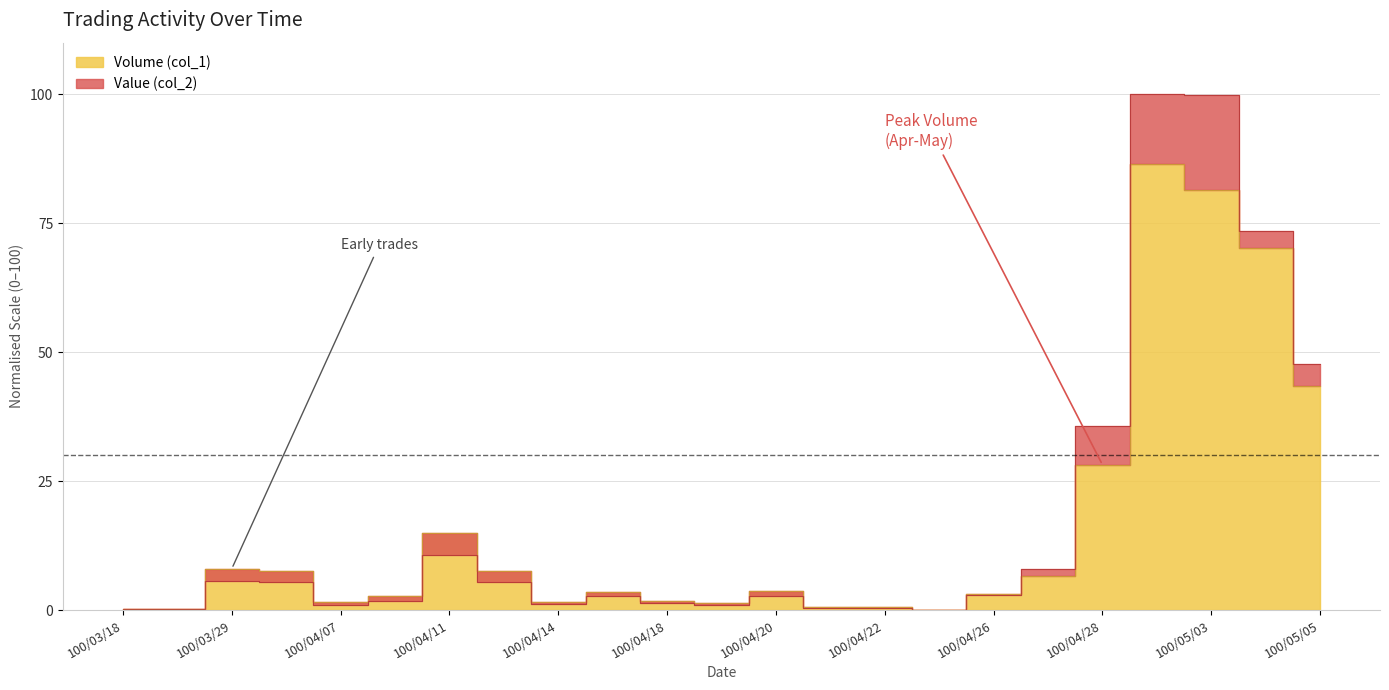

Which series has the largest range (max minus min)?

Value (col_2)